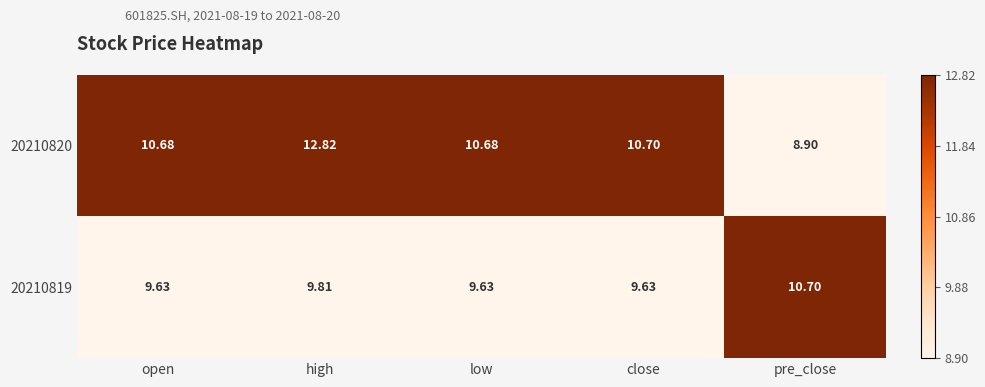

Which category has the lowest value across all series?

pre_close